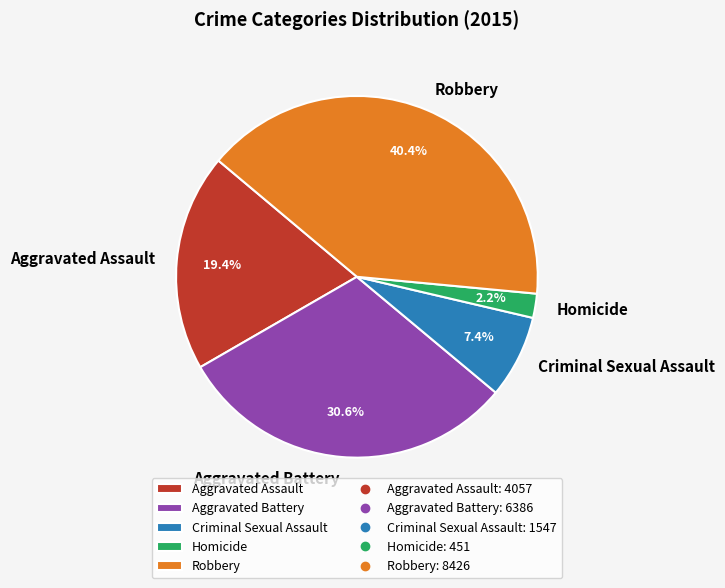

Does any single category account for the majority?

No